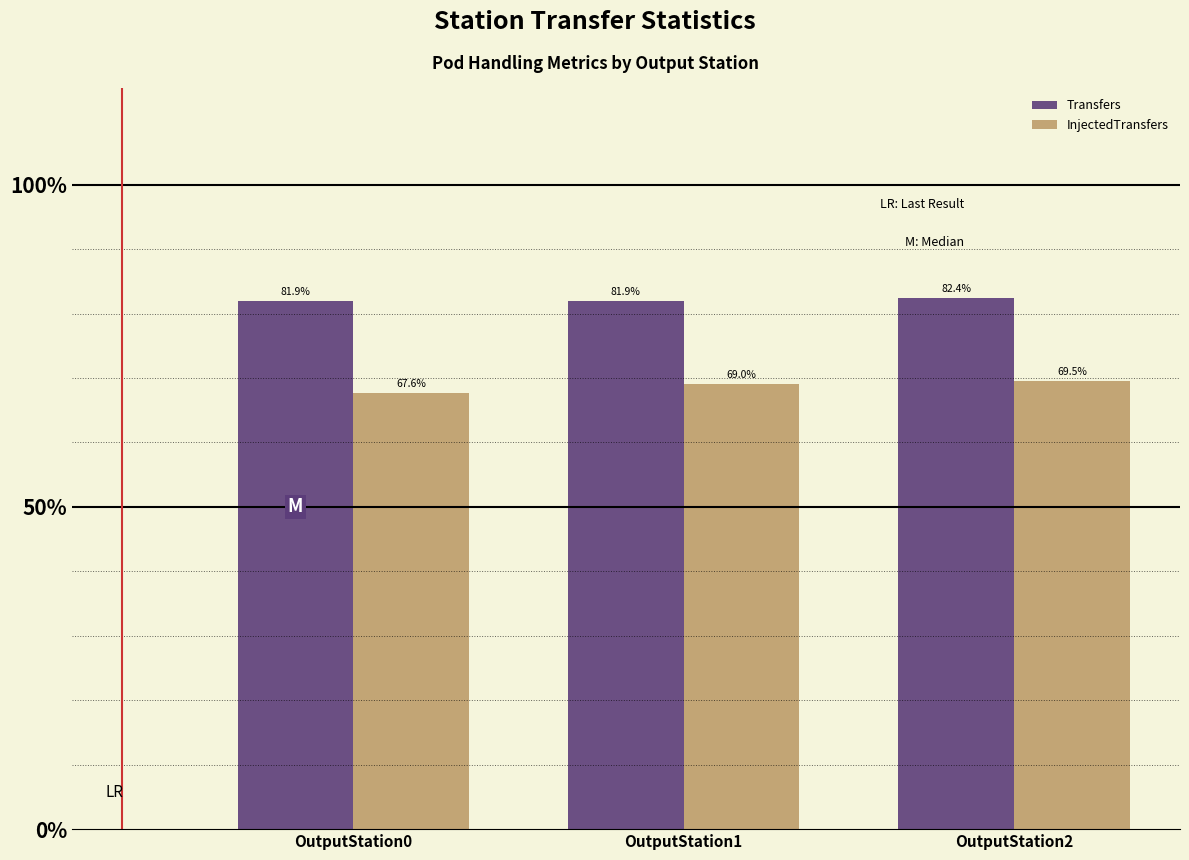

What is the sum of all InjectedTransfers values?

206.2